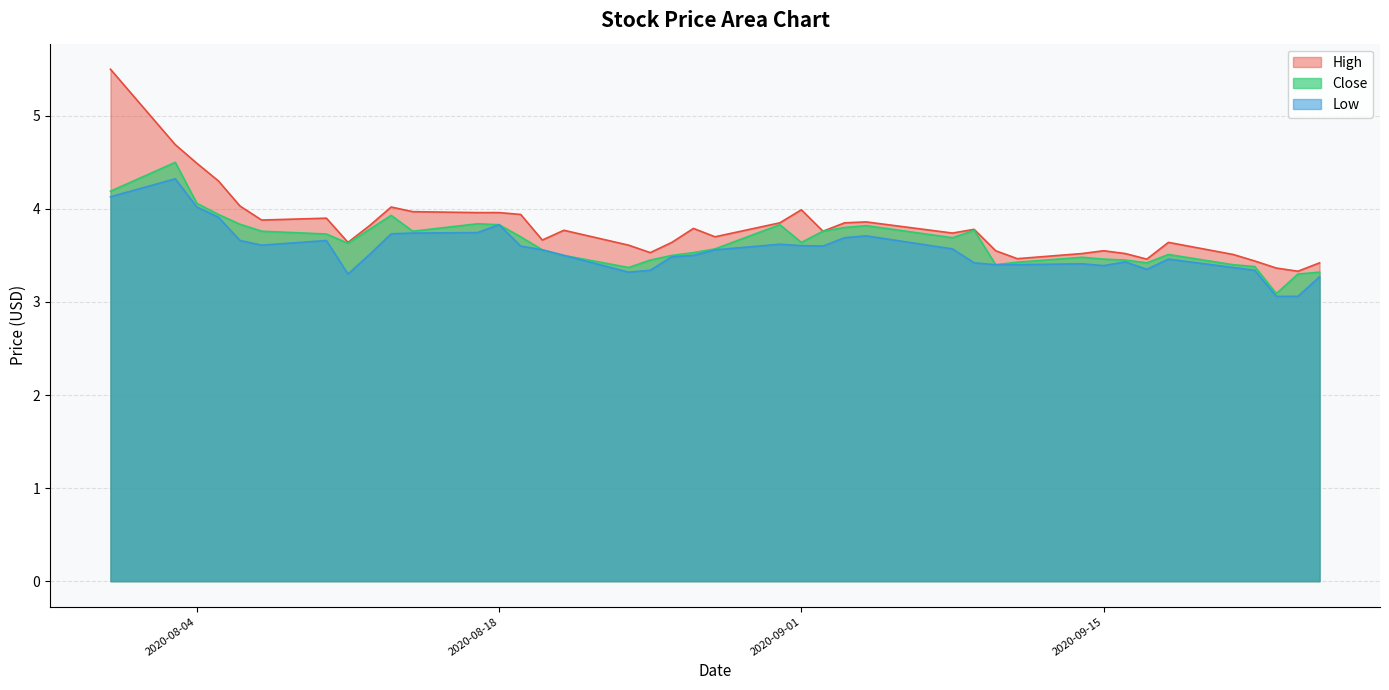

What is the difference between the maximum and minimum values in the Low series?

1.3